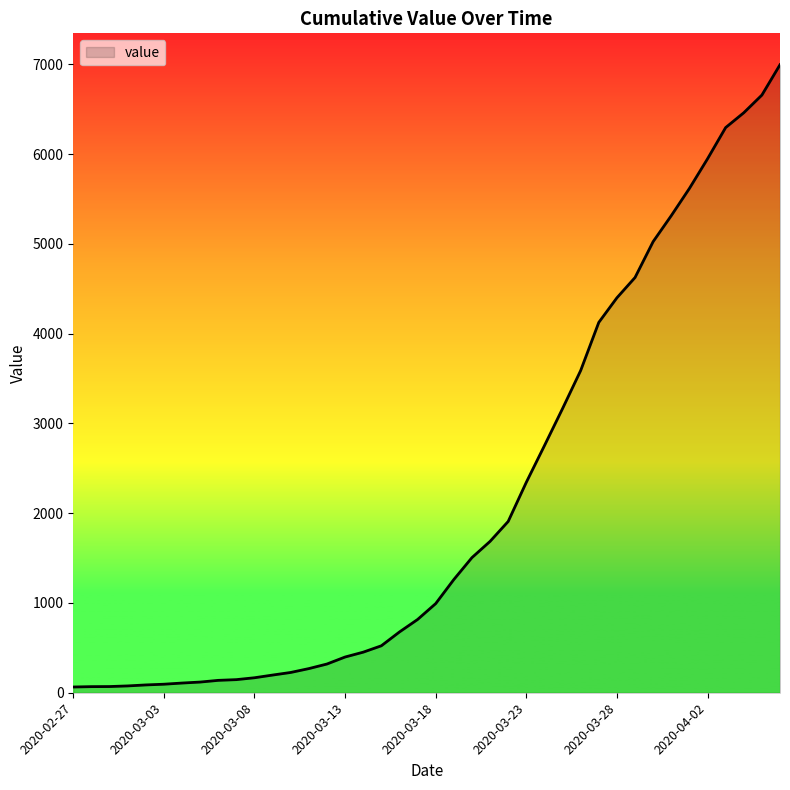

What is the greatest value displayed?

6995